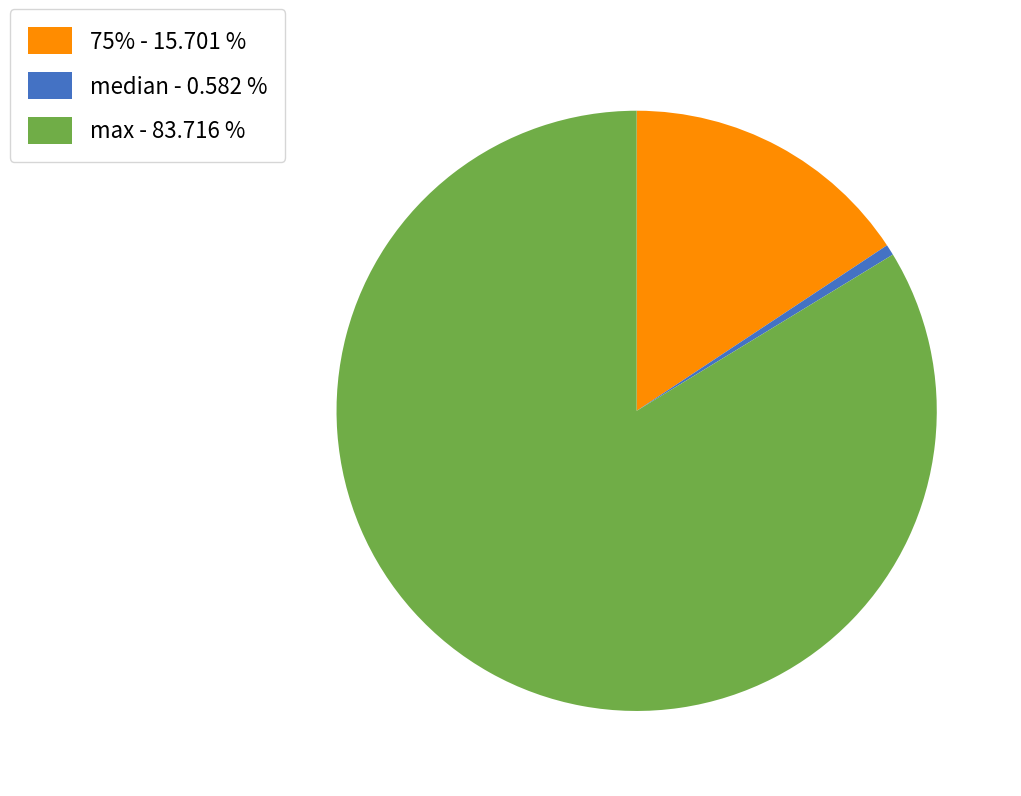

Between median - 0.582 % and max - 83.716 %, which is larger?

max - 83.716 %